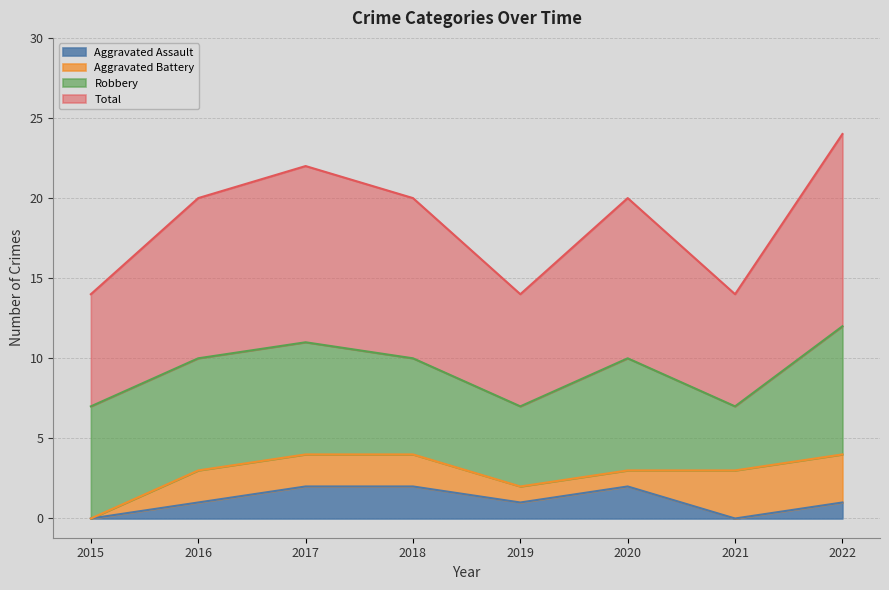

The value of Aggravated Assault at 2018 is 3. True or false?

False